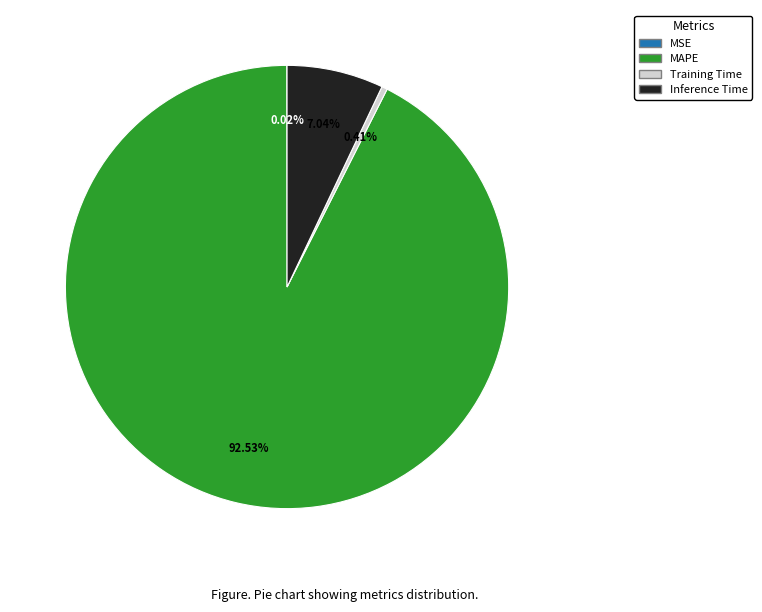

Which category has the biggest portion of the pie?

MAPE